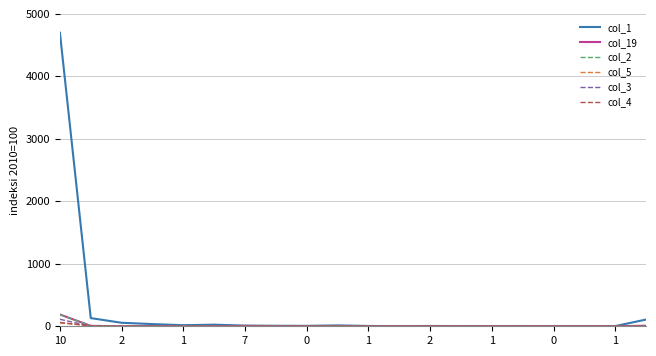

Which series has the widest spread of values?

col_1